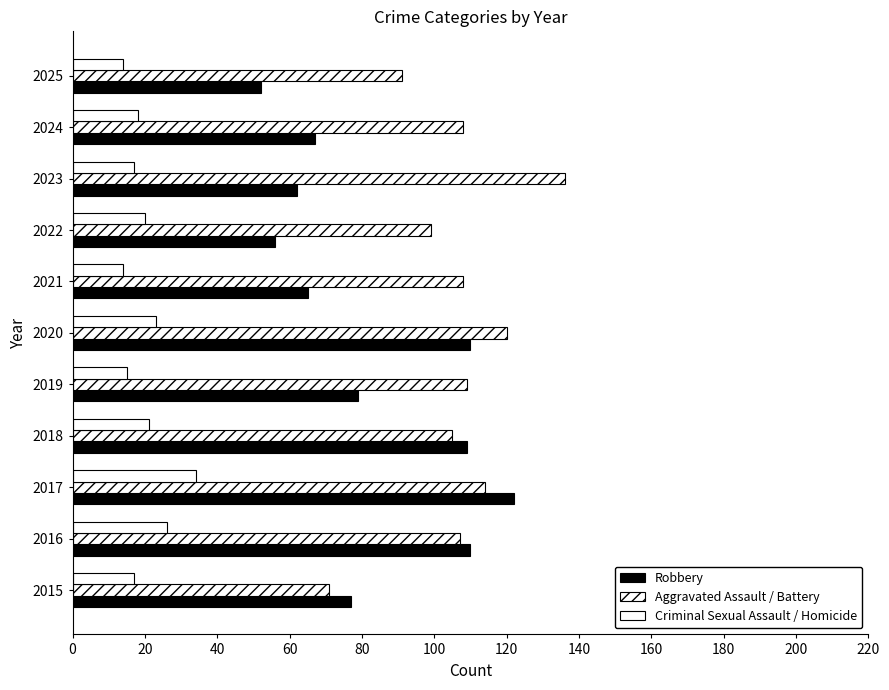

What is the minimum value for Aggravated Assault / Battery?

71